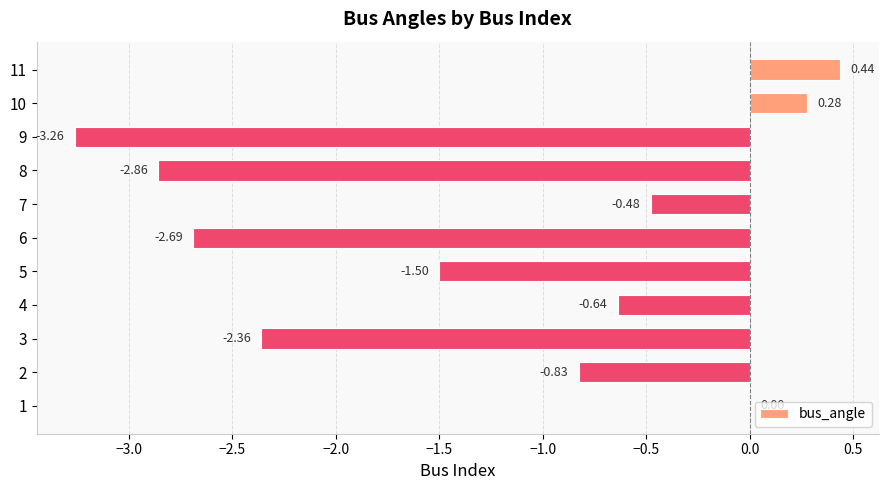

What is the change in value from 2 to 3?

-1.5